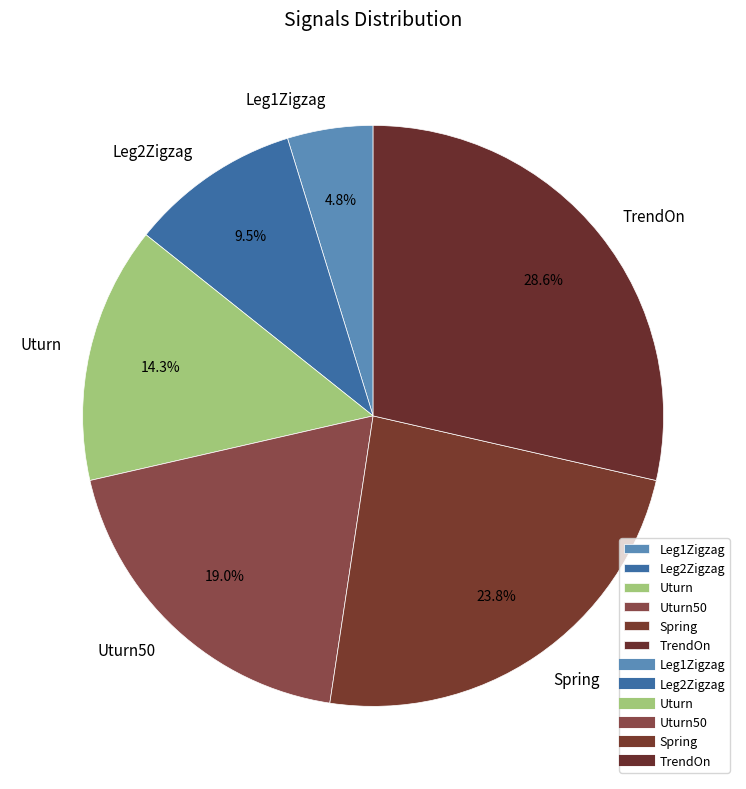

What is the ratio of the value at Uturn50 to the value at Leg1Zigzag?

4.0